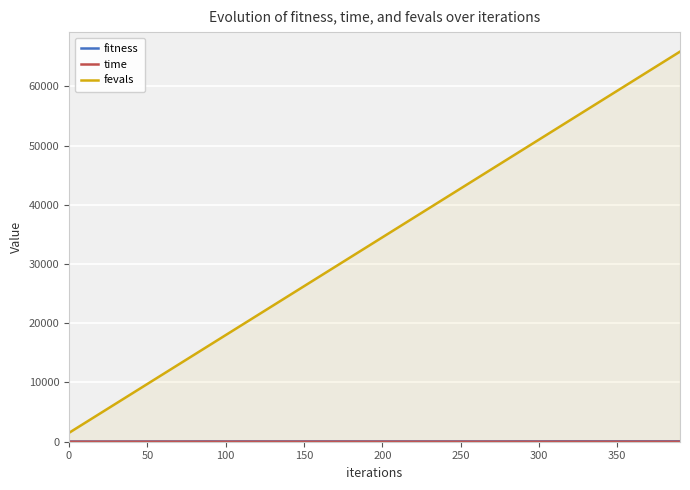

Which series has the widest spread of values?

fevals